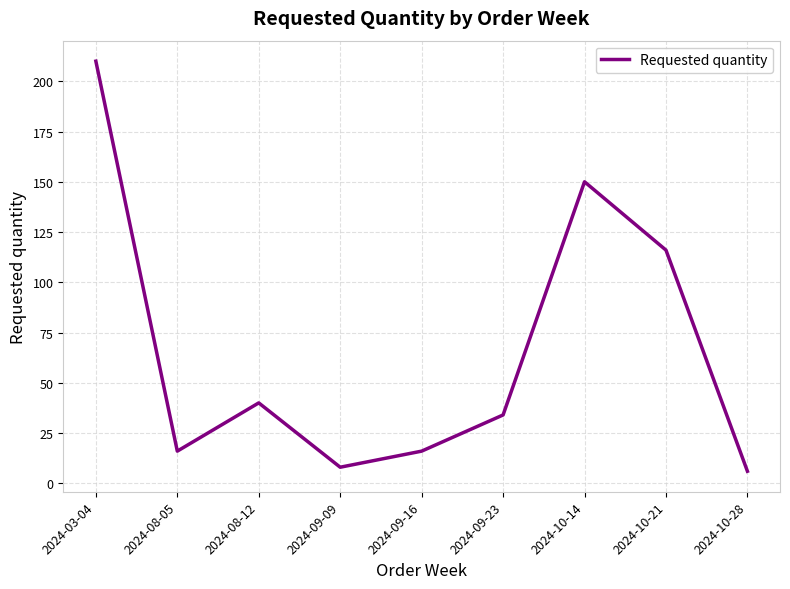

Where is the data nearest to the value 108?

2024-10-21